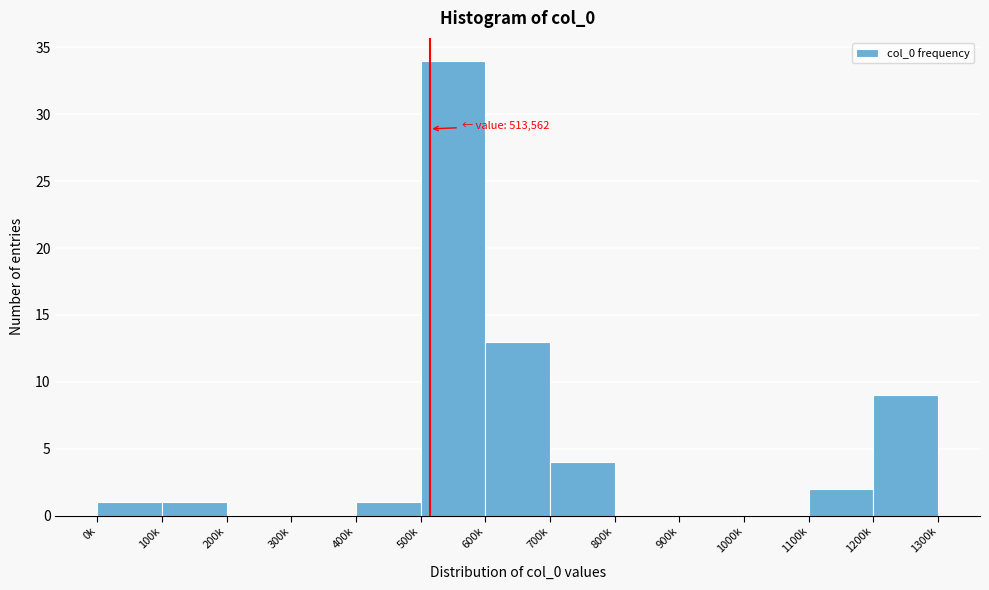

Reading left to right, transcribe all the data shown in this chart.

0k=1	100k=1	200k=0	300k=0	400k=1	500k=34	600k=13	700k=4	800k=0	900k=0	1000k=0	1100k=2	1200k=9